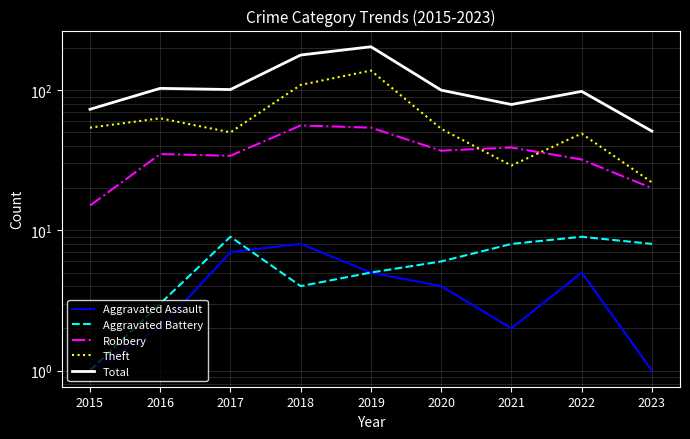

Which category has the highest value in the Total series?

2019